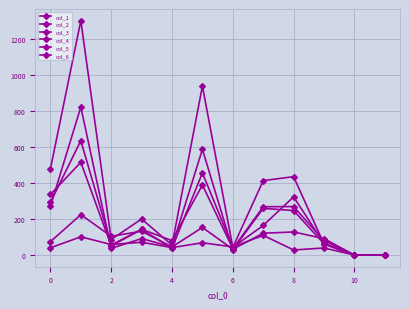

In col_4, how many points are higher than both neighbors (excluding endpoints)?

4